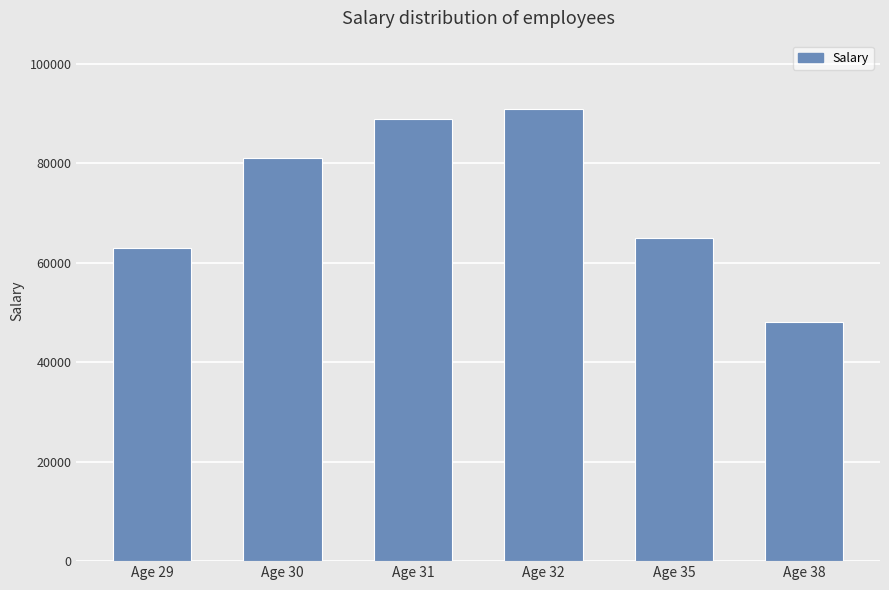

What is the maximum value shown in the chart?

91000